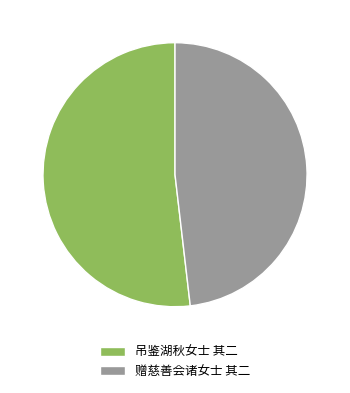

Rank the categories by value from highest to lowest.

吊鉴湖秋女士 其二, 赠慈善会诸女士 其二